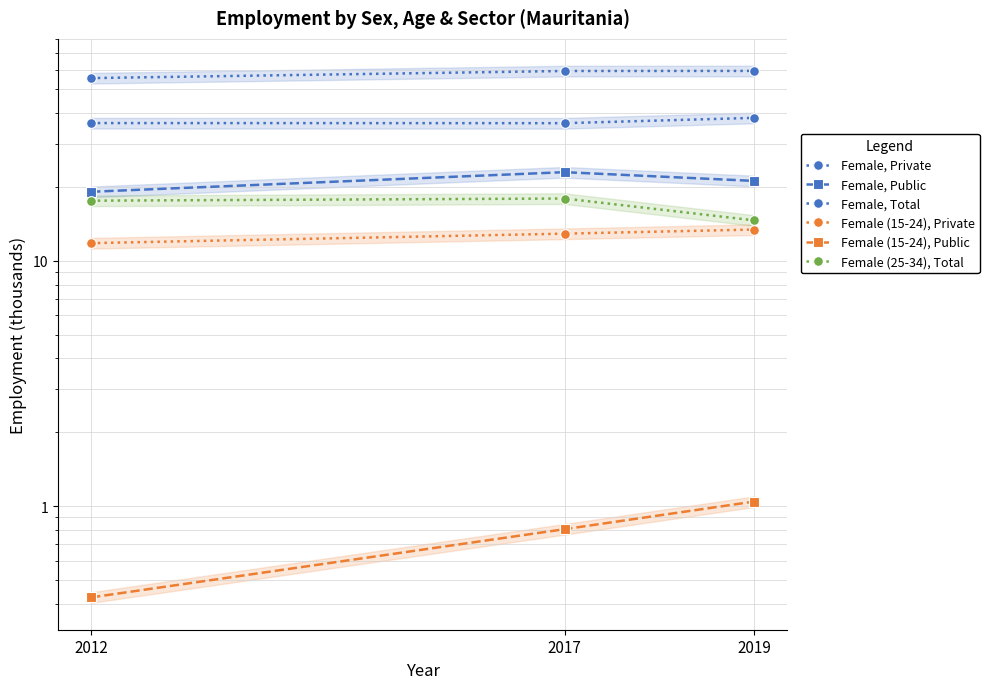

Reading left to right, extract all data points from this chart.

Female, Private: 2012=36.4	2017=36.3	2019=38.2
Female, Public: 2012=19.1	2017=22.9	2019=21.1
Female, Total: 2012=55.5	2017=59.3	2019=59.3
Female (15-24), Private: 2012=11.8	2017=12.9	2019=13.4
Female (15-24), Public: 2012=0.4	2017=0.8	2019=1.0
Female (25-34), Total: 2012=17.6	2017=17.9	2019=14.6